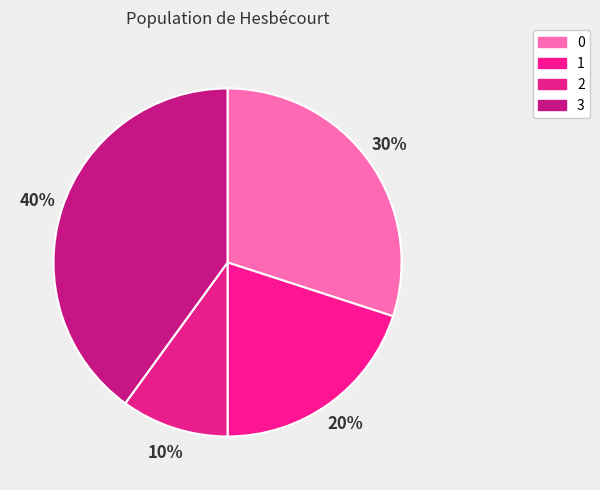

To the nearest percent, what is the combined percentage of 3 and 2?

50%